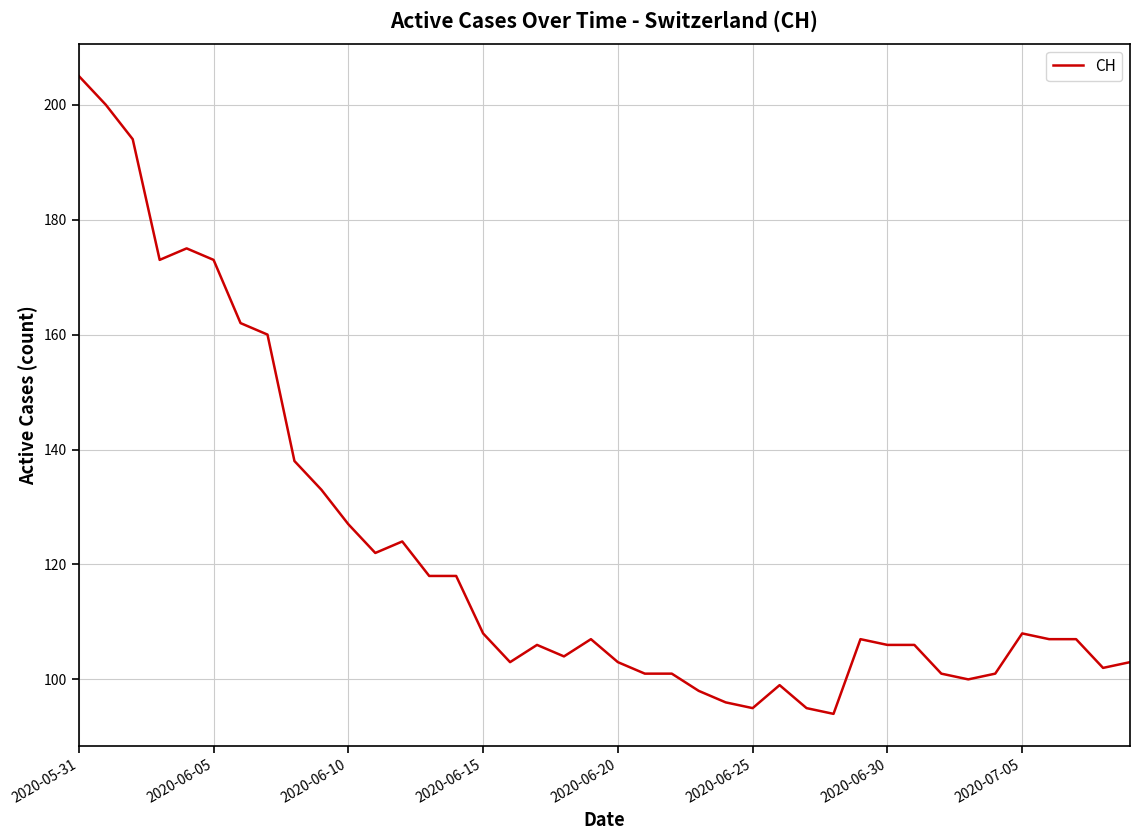

What is the smallest value displayed?

94